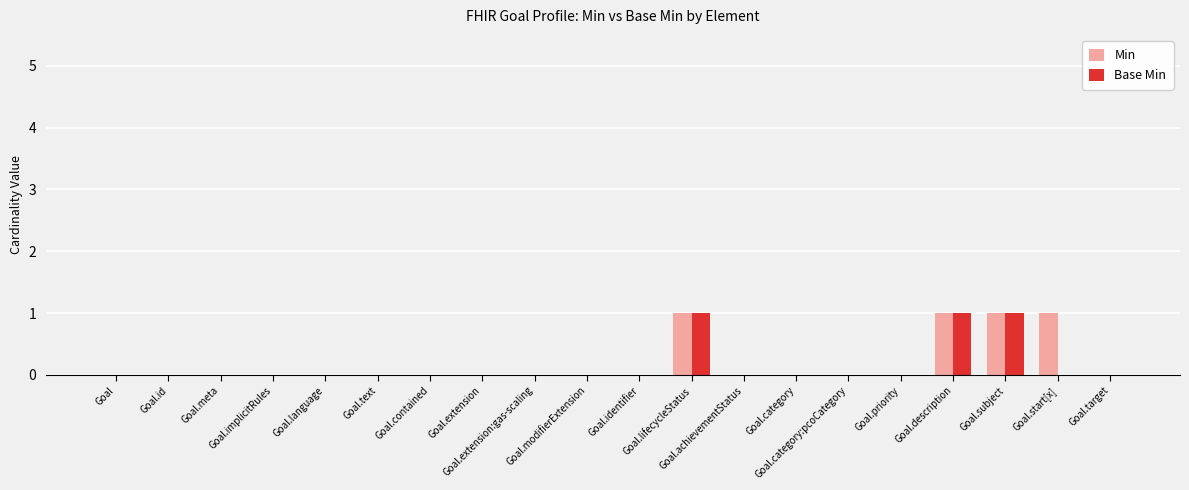

Is it true that Min equals 1 at Goal.modifierExtension?

False